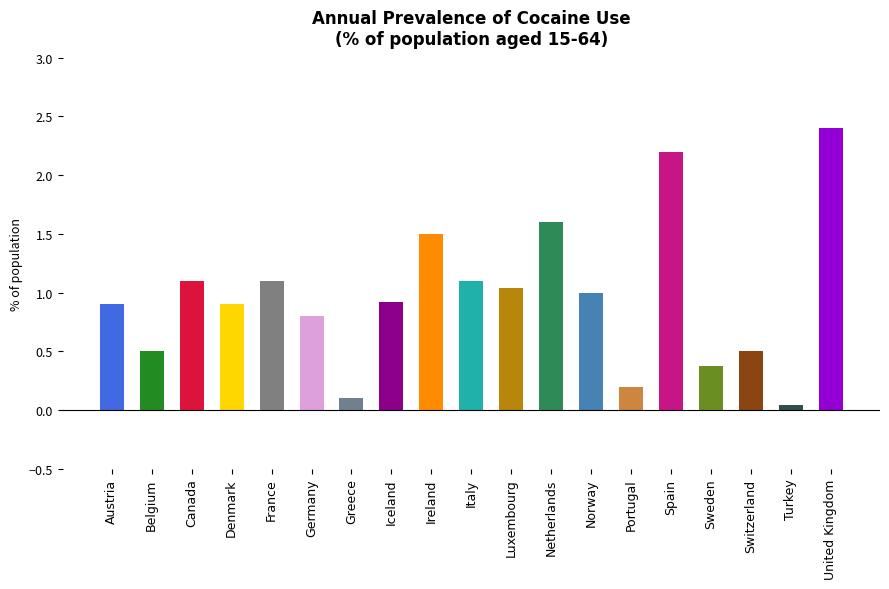

How many bars are there in total?

19